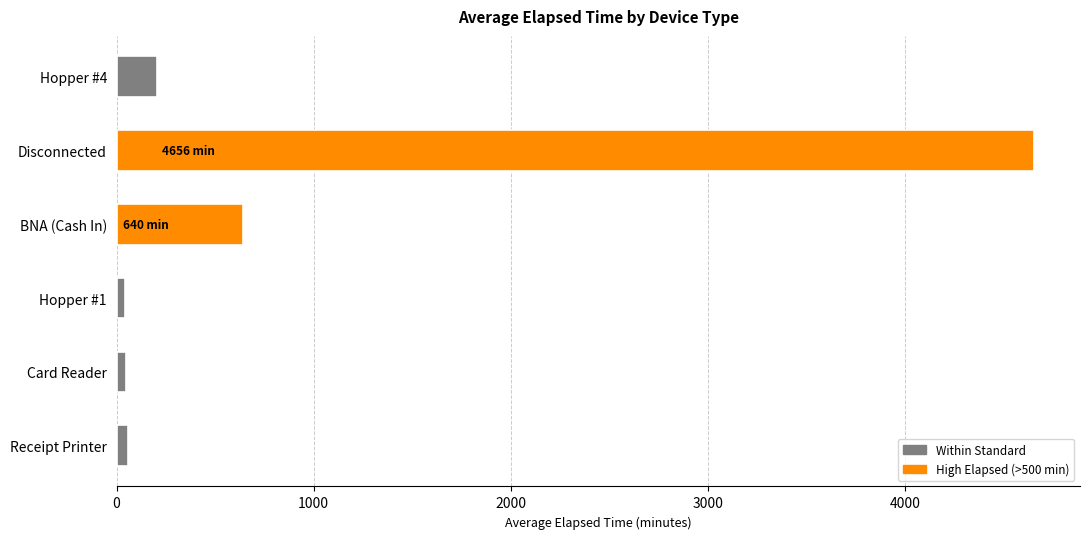

Which category has the highest value across all series?

Disconnected